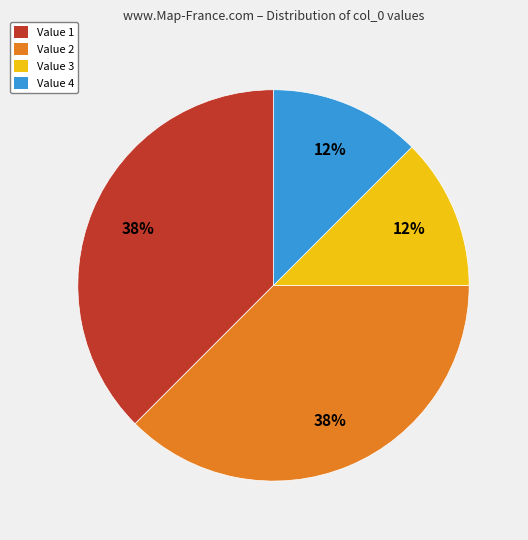

Between Value 3 and Value 1, which is larger?

Value 1